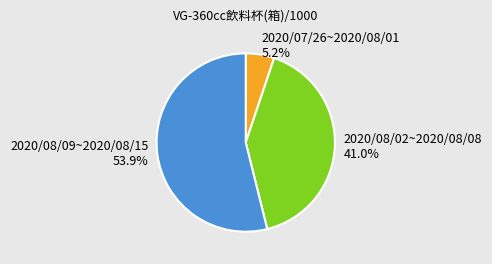

Rank the categories by value from lowest to highest.

2020/07/26~2020/08/01, 2020/08/02~2020/08/08, 2020/08/09~2020/08/15